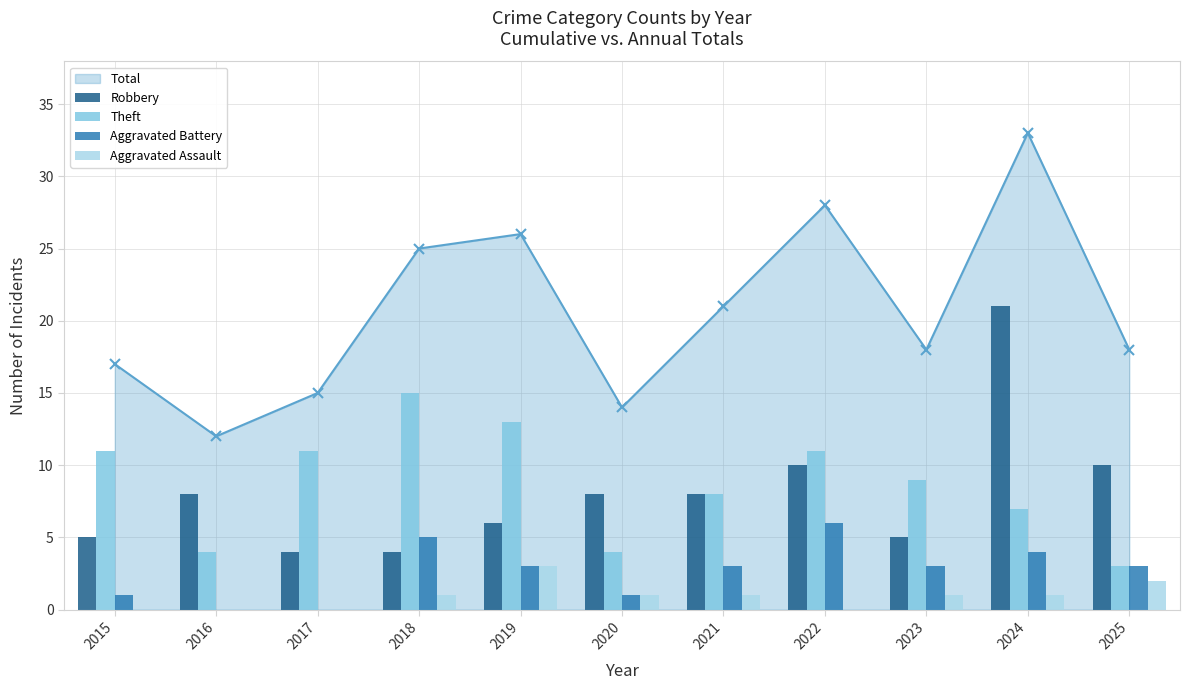

Reading right to left, what are all the values shown in this chart?

Robbery: 10	21	5	10	8	8	6	4	4	8	5
Theft: 3	7	9	11	8	4	13	15	11	4	11
Aggravated Battery: 3	4	3	6	3	1	3	5	0	0	1
Aggravated Assault: 2	1	1	0	1	1	3	1	0	0	0